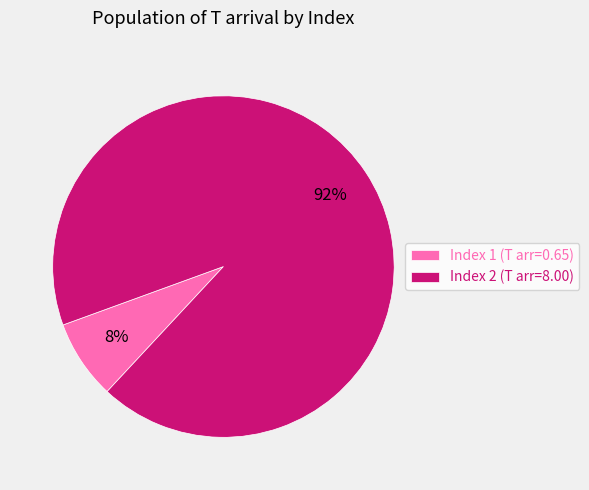

Combined, do Index 2 (T arr=8.00) and Index 1 (T arr=0.65) account for over 50%?

Yes